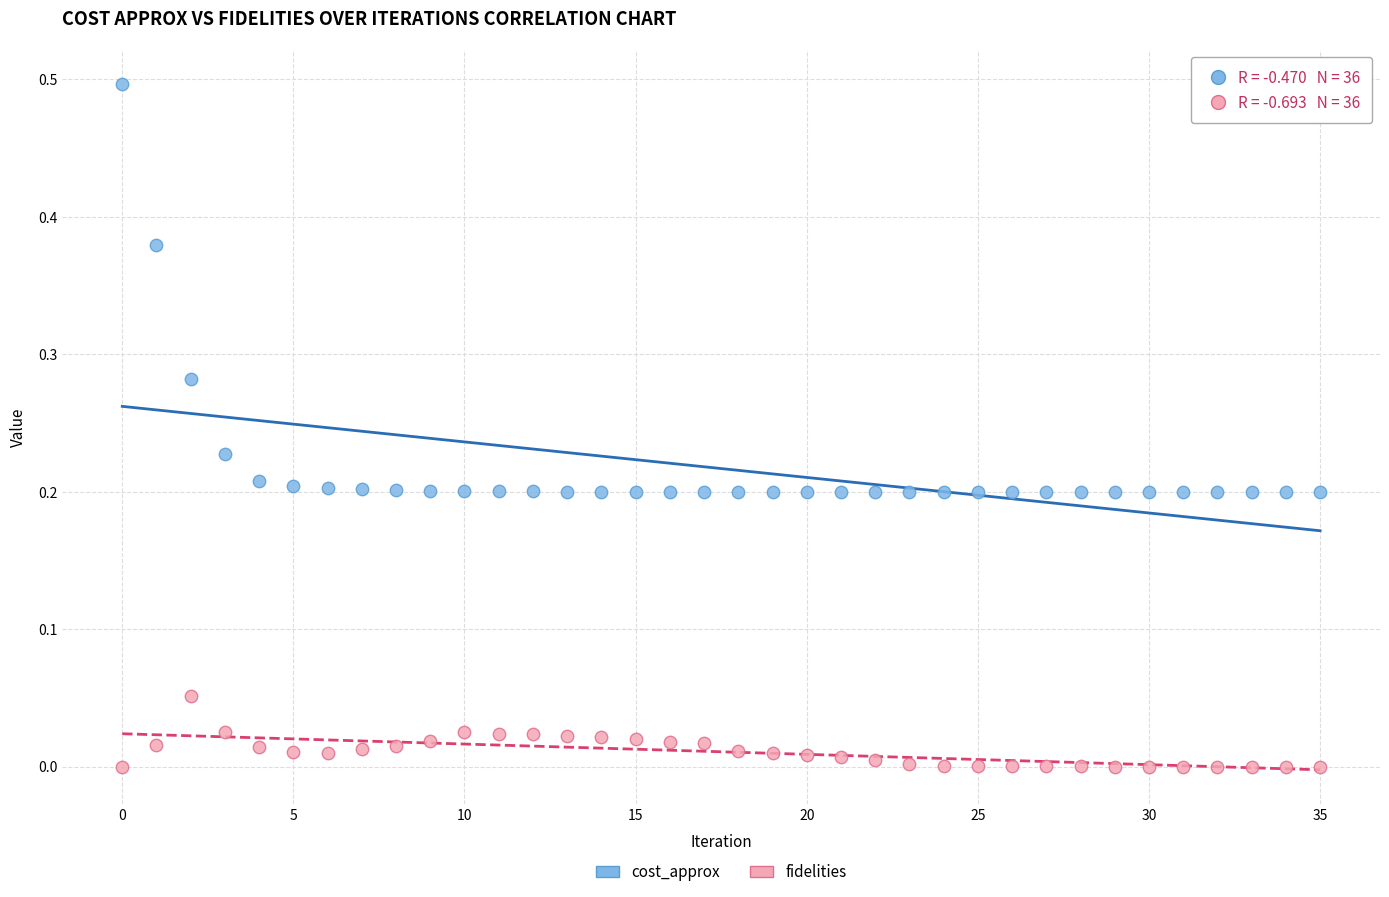

Which series contains the highest Y value?

cost_approx